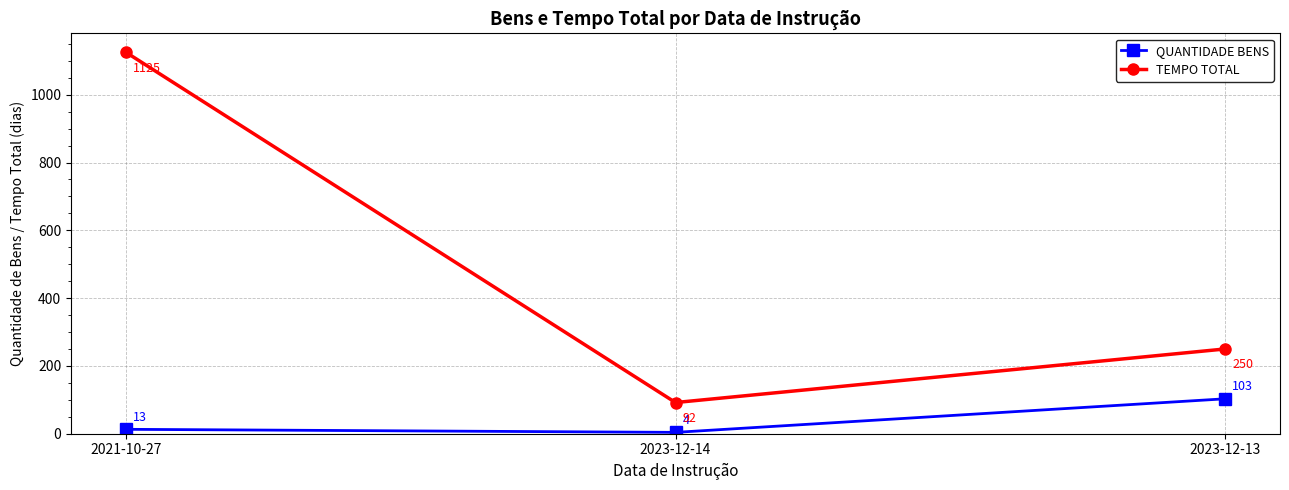

Which series has the widest spread of values?

TEMPO TOTAL